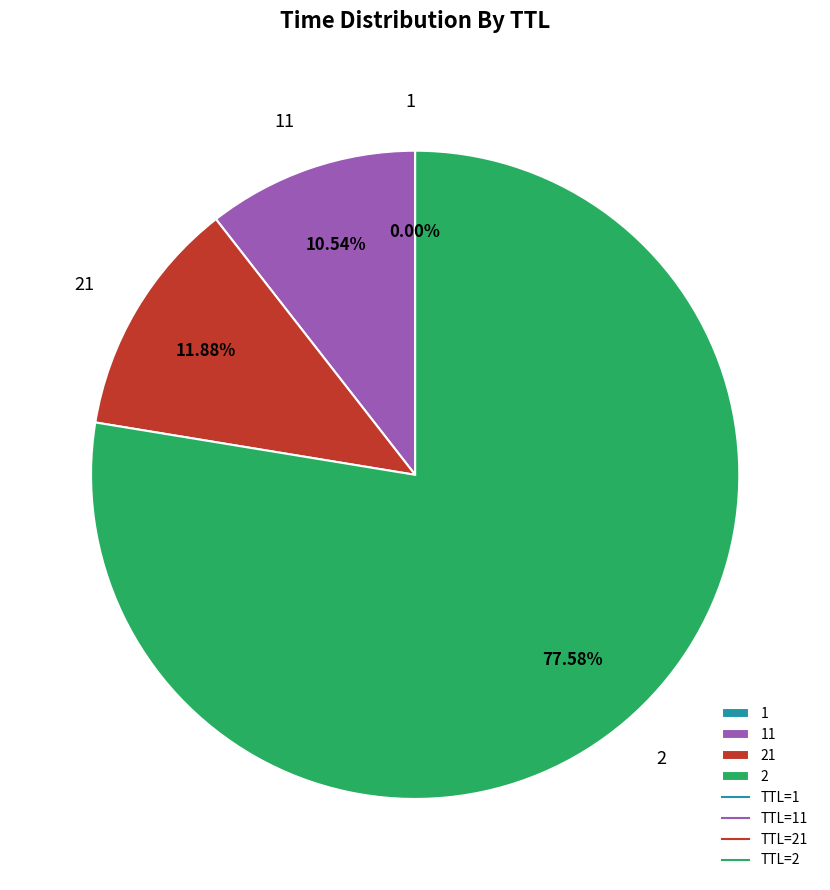

Is there any slice that represents more than half of the pie?

Yes